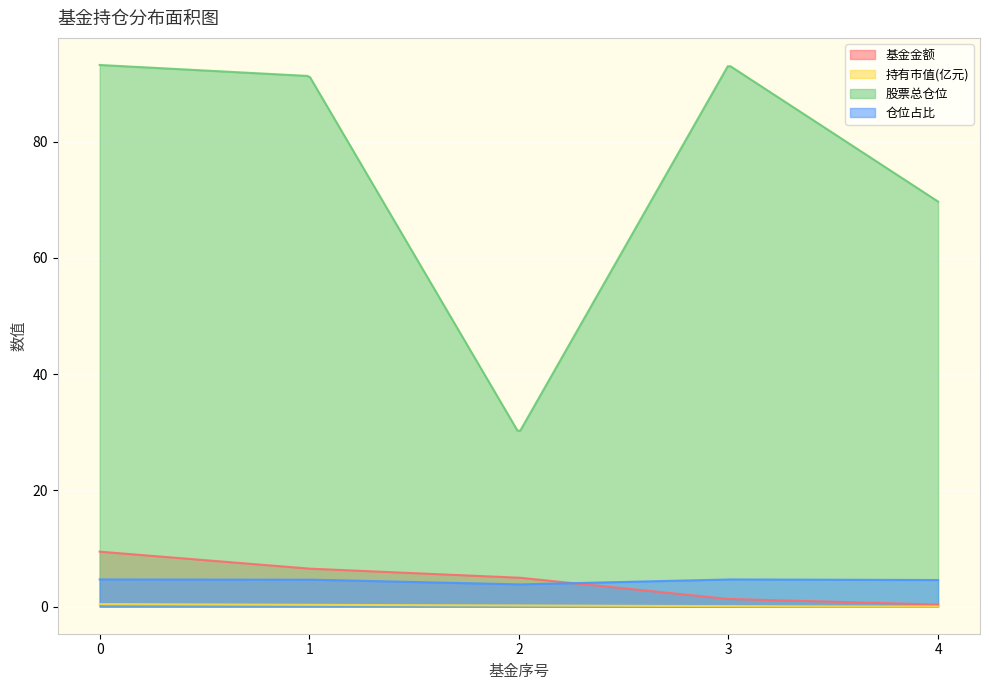

Is it true that 基金金额 equals 5.0 at 2?

True